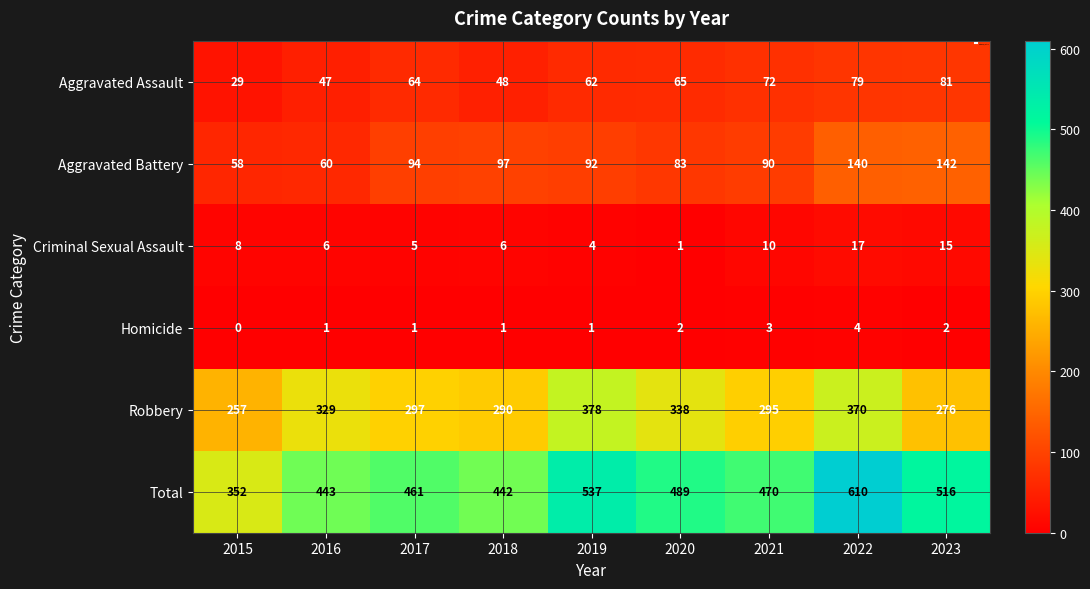

What is the total value across all series at 2022?

1220